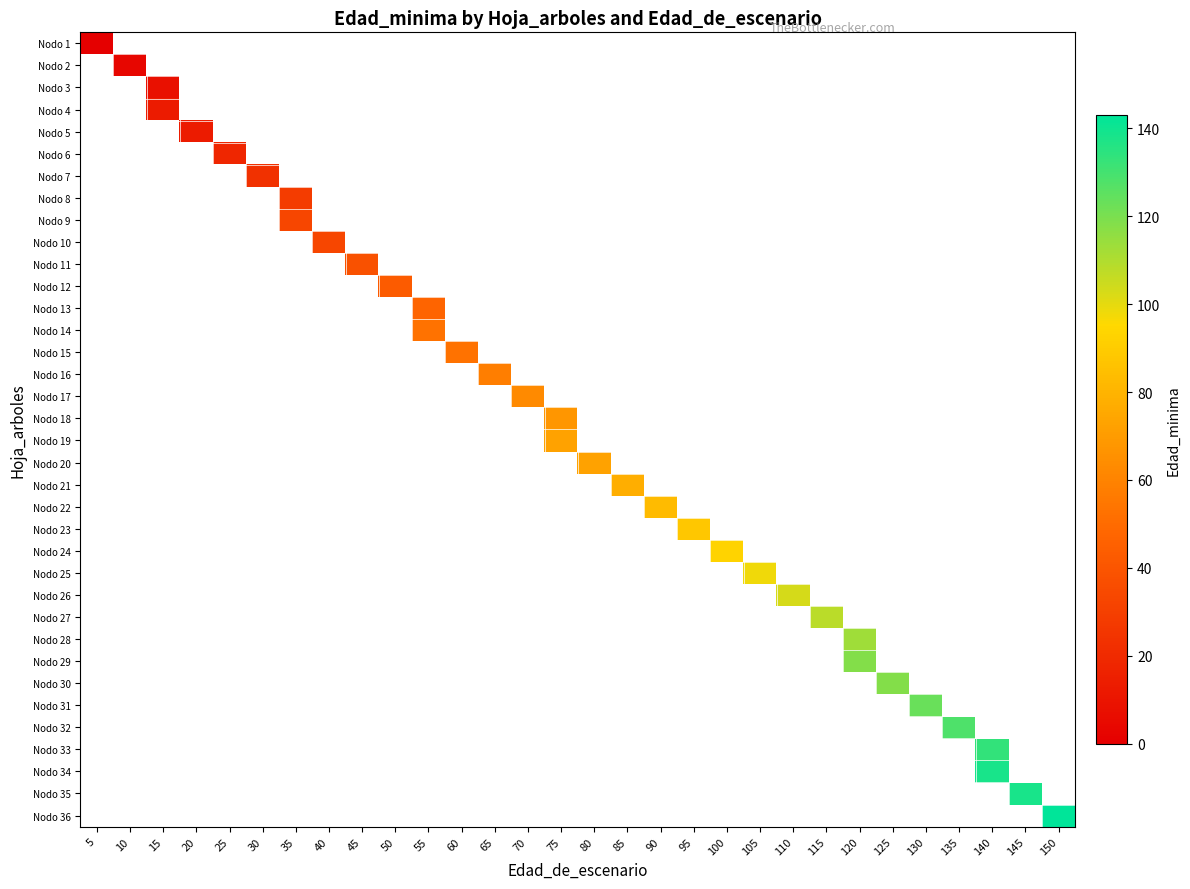

How many series are shown in this chart?

36